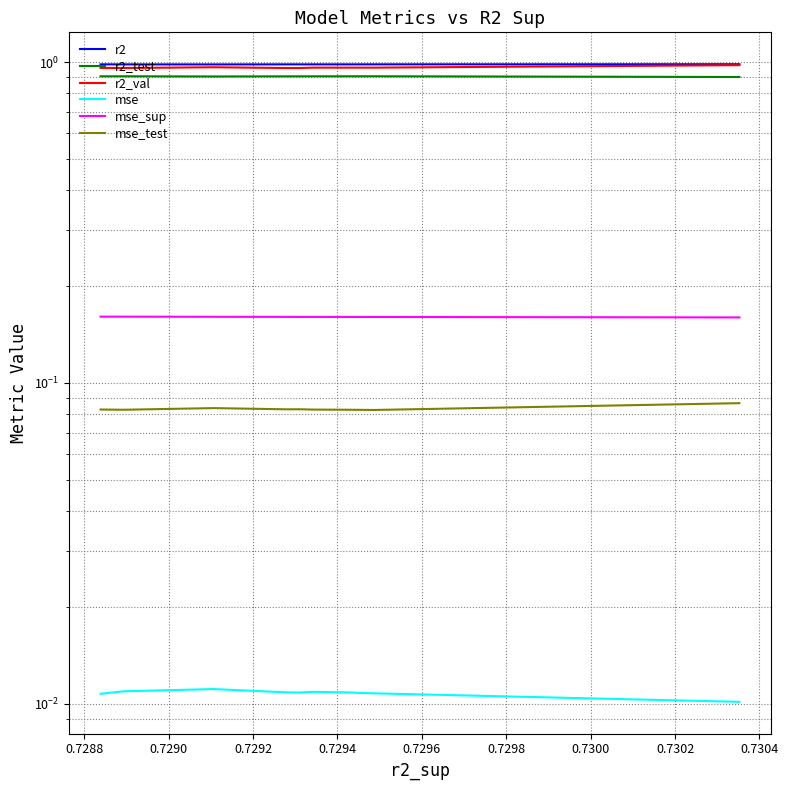

Which series has the largest range (max minus min)?

r2_val